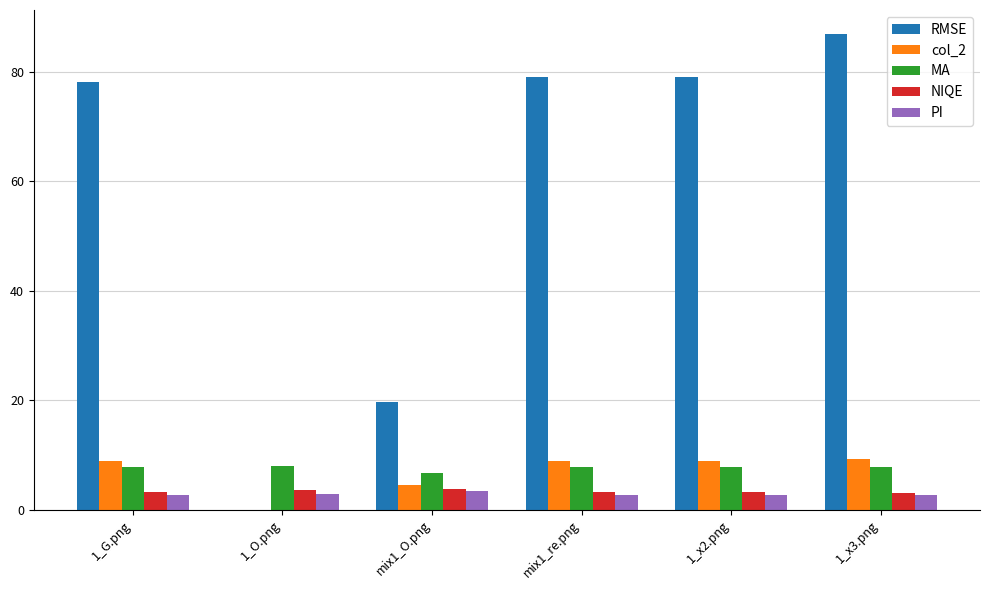

Between mix1_re.png and 1_x3.png, which series saw the biggest shift?

RMSE